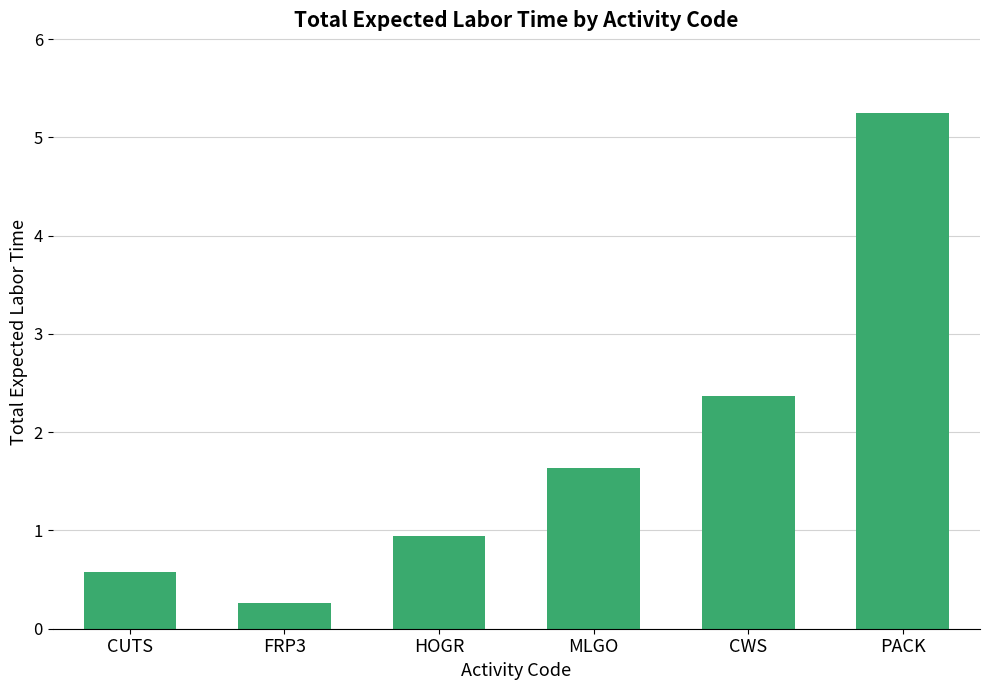

The value at MLGO is 1.6. True or false?

True